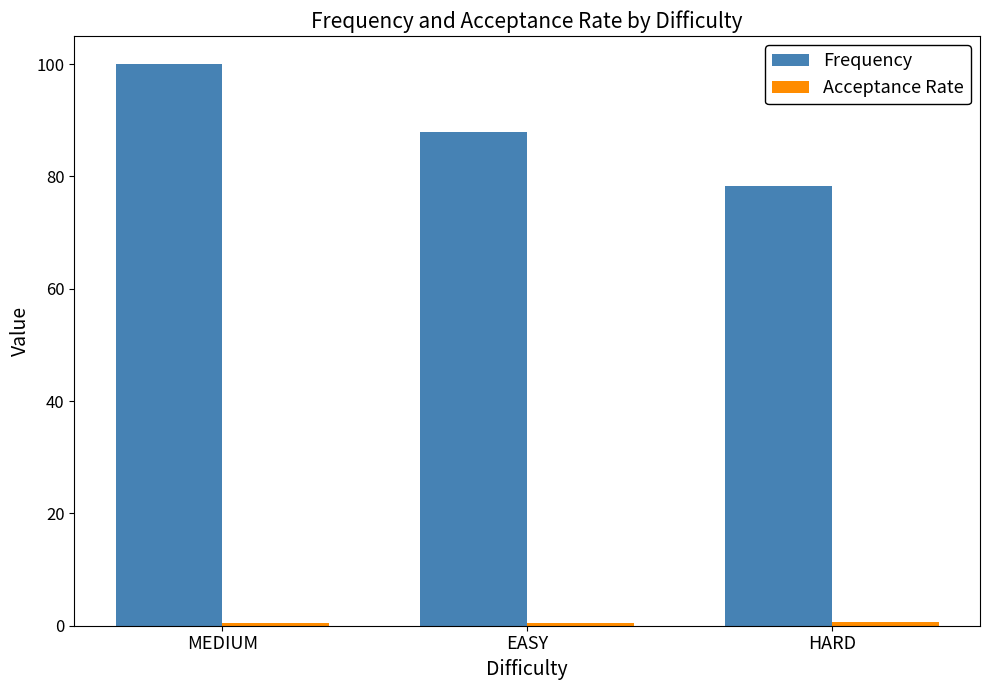

Which series changed the most between MEDIUM and HARD?

Frequency